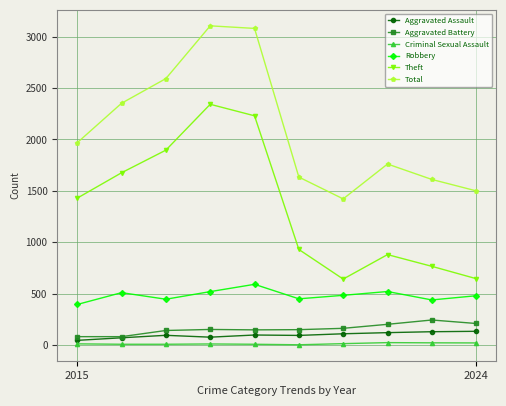

True or false: Criminal Sexual Assault and Robbery cross at least once.

False